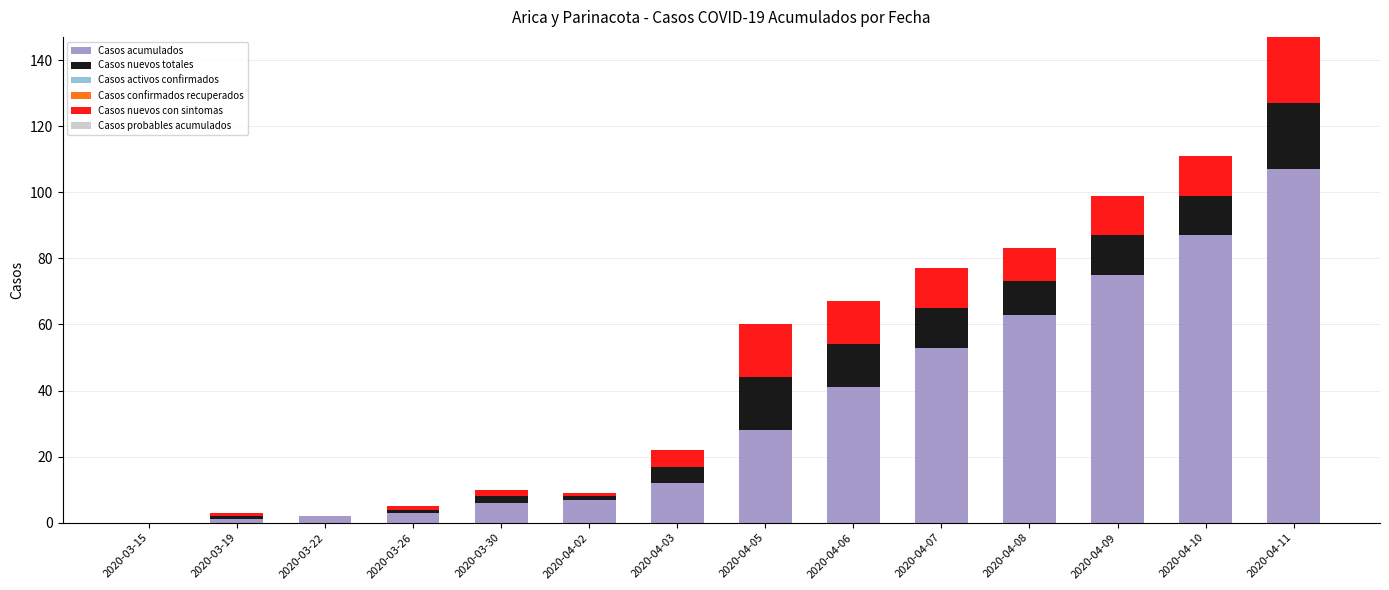

At which category is the sum across all series the highest?

2020-04-11